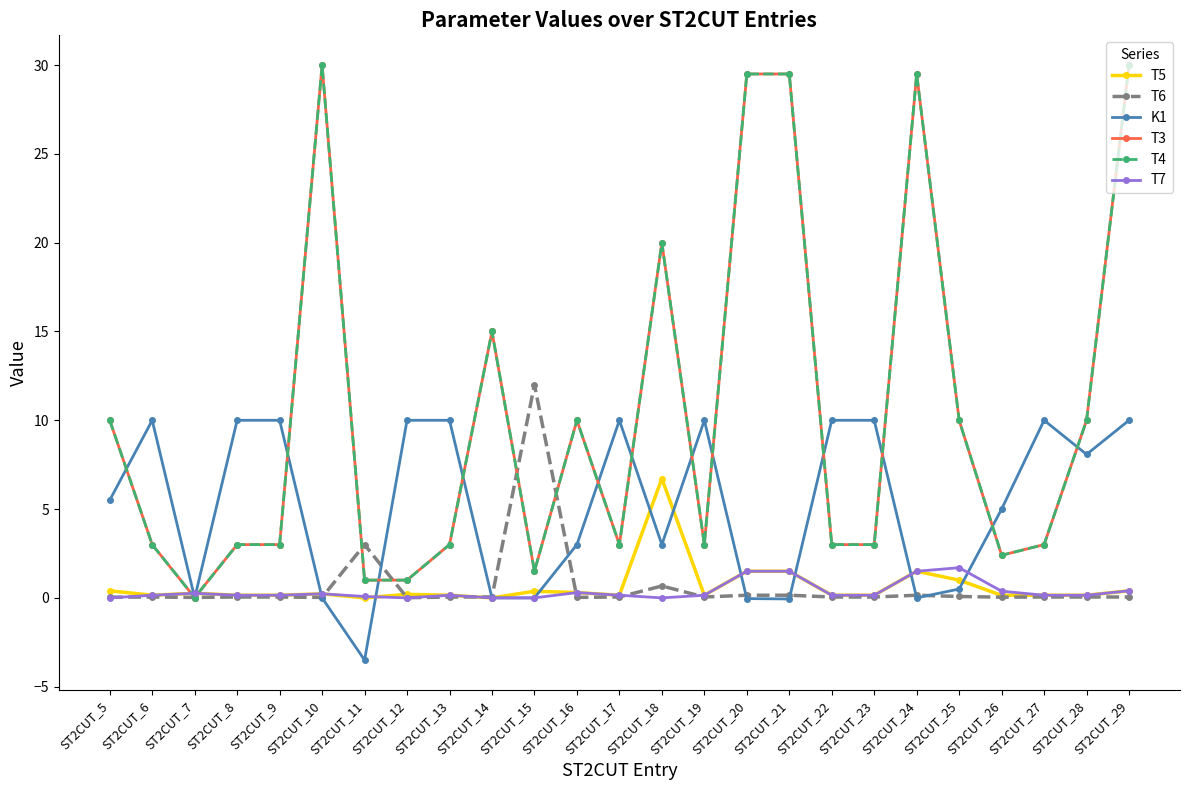

Between which two adjacent categories do T5 and T6 first intersect?

ST2CUT_10 and ST2CUT_11